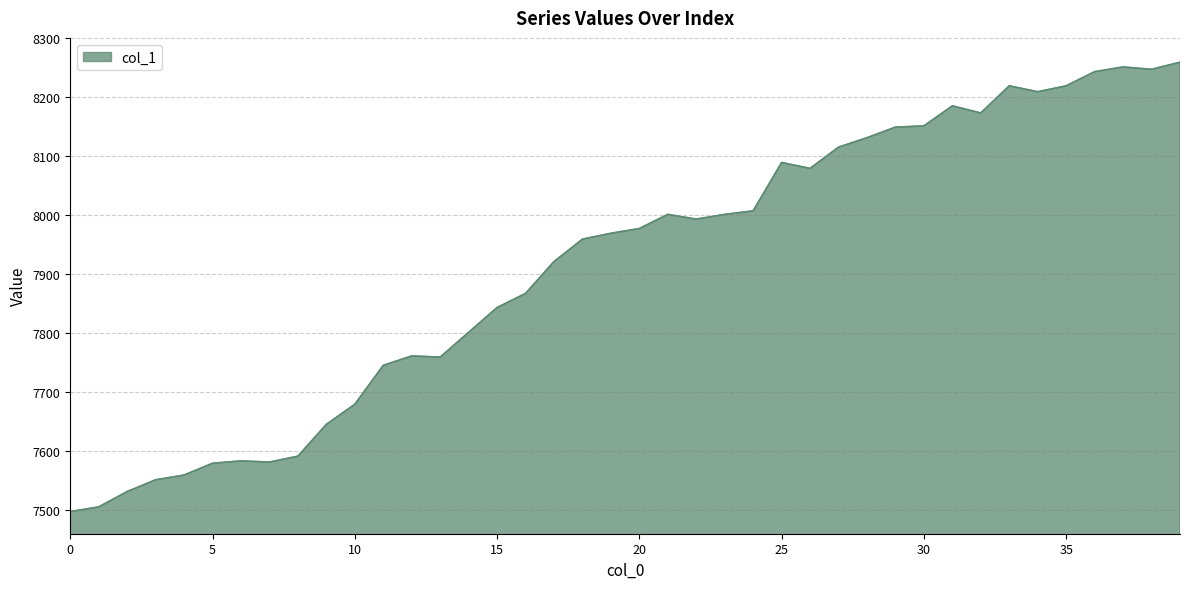

What is the difference between the maximum and minimum values?

762